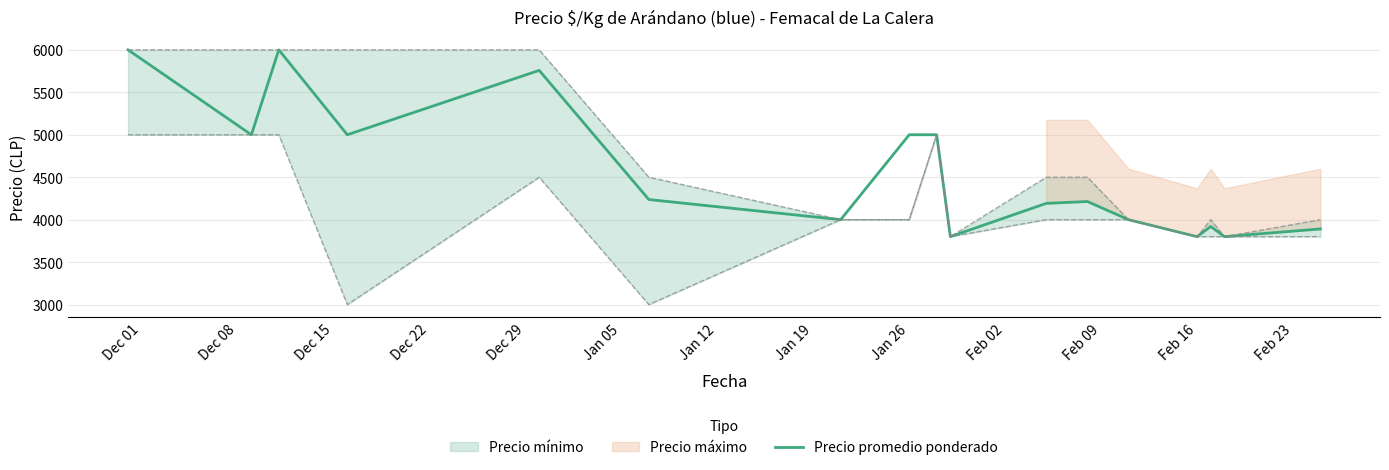

Reading left to right, extract all data points from this chart.

6000	5000	6000	5000	5758	4237	4000	5000	5000	3800	4192	4214	4000	3800	3920	3800	3891